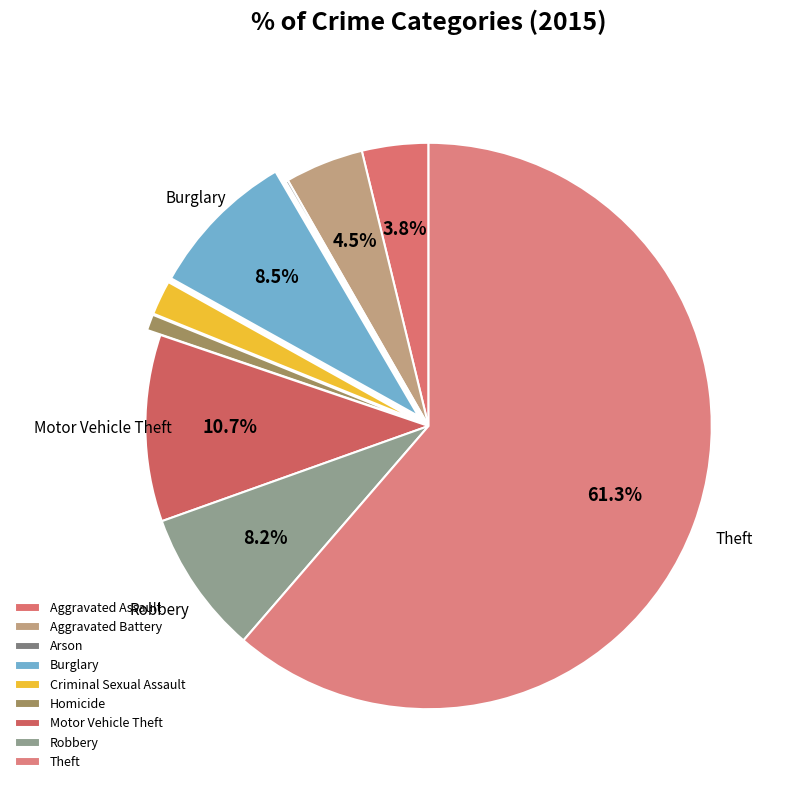

To the nearest percent, what percentage of the pie is Robbery?

8%